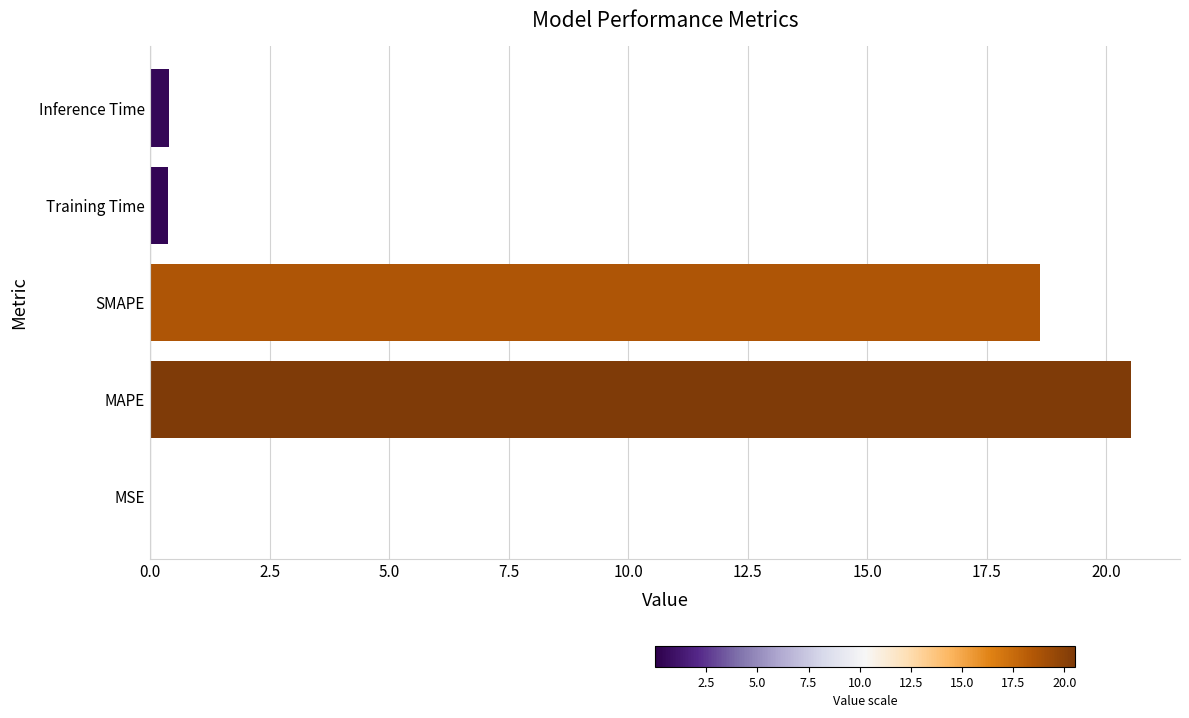

What is the sum of the values at SMAPE and MAPE?

39.1